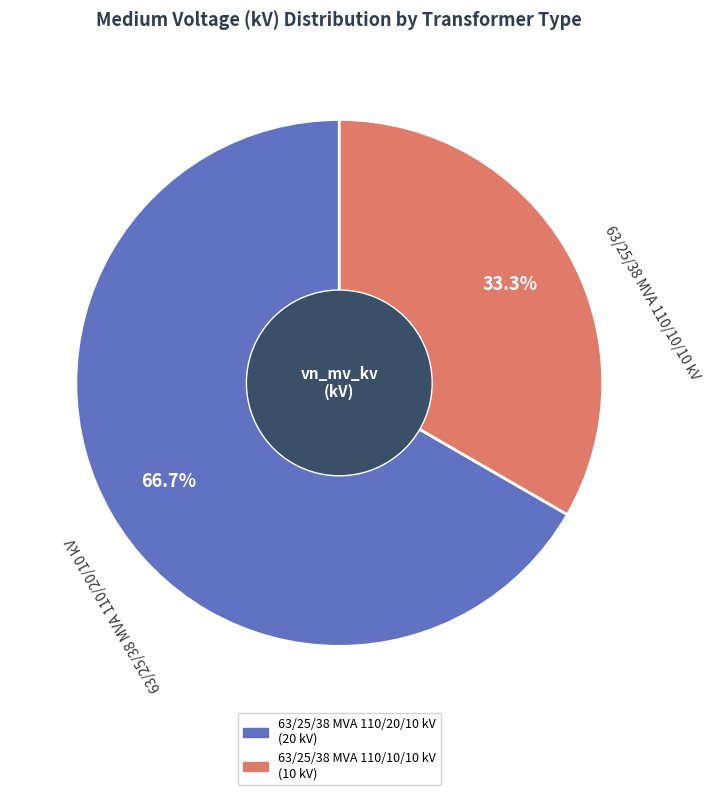

What is the smallest slice in the pie chart?

63/25/38 MVA 110/10/10 kV